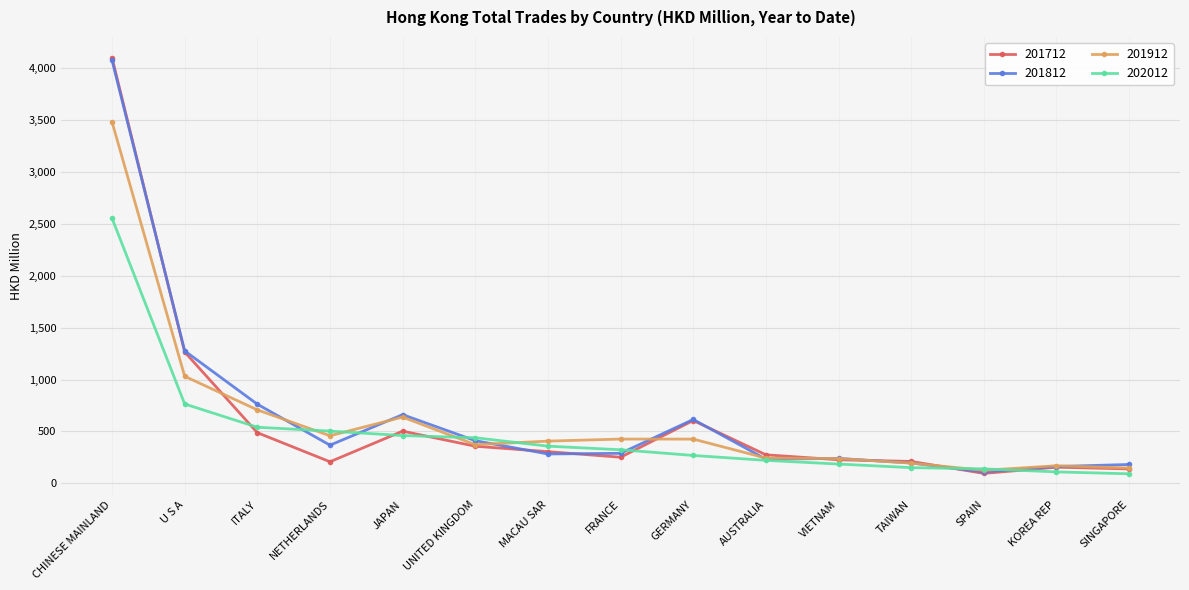

Count the number of data series in this chart.

4